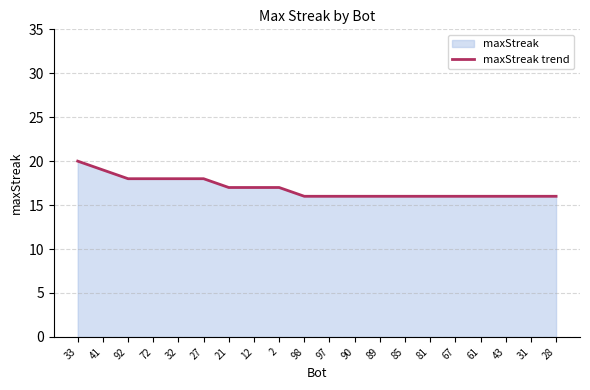

At which category does the chart reach its minimum across all series?

98